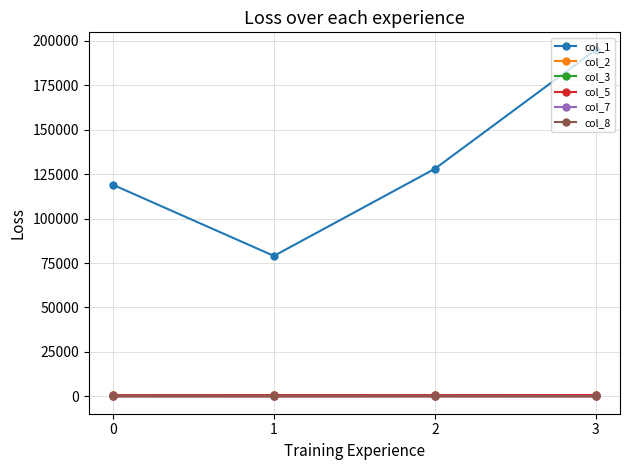

Which series has the widest spread of values?

col_1